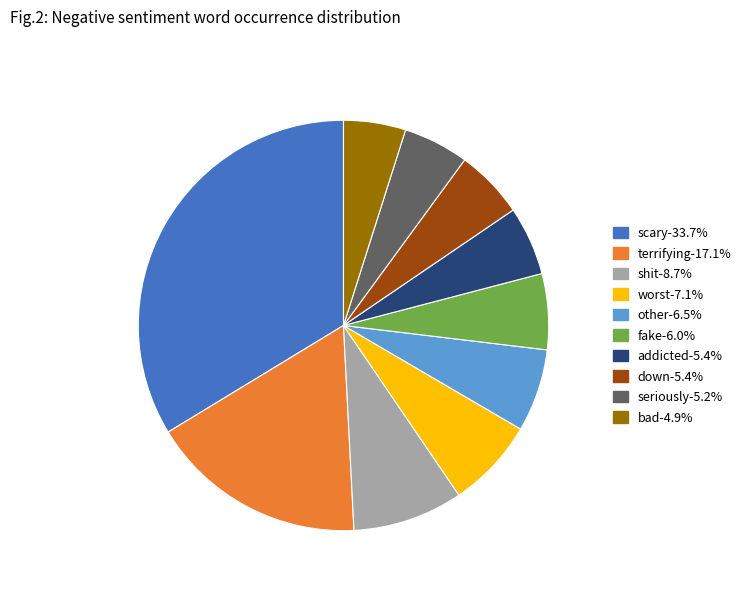

What is the largest slice in the pie chart?

scary